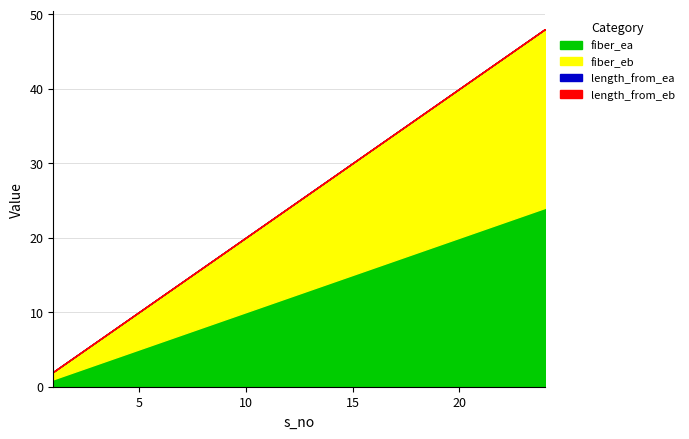

Reading left to right, list all the values displayed in this chart.

fiber_ea: 1=1	2=2	3=3	4=4	5=5	6=6	7=7	8=8	9=9	10=10	11=11	12=12	13=13	14=14	15=15	16=16	17=17	18=18	19=19	20=20	21=21	22=22	23=23	24=24
fiber_eb: 1=1	2=2	3=3	4=4	5=5	6=6	7=7	8=8	9=9	10=10	11=11	12=12	13=13	14=14	15=15	16=16	17=17	18=18	19=19	20=20	21=21	22=22	23=23	24=24
length_from_ea: 1=0	2=0	3=0	4=0	5=0	6=0	7=0	8=0	9=0	10=0	11=0	12=0	13=0	14=0	15=0	16=0	17=0	18=0	19=0	20=0	21=0	22=0	23=0	24=0
length_from_eb: 1=0	2=0	3=0	4=0	5=0	6=0	7=0	8=0	9=0	10=0	11=0	12=0	13=0	14=0	15=0	16=0	17=0	18=0	19=0	20=0	21=0	22=0	23=0	24=0